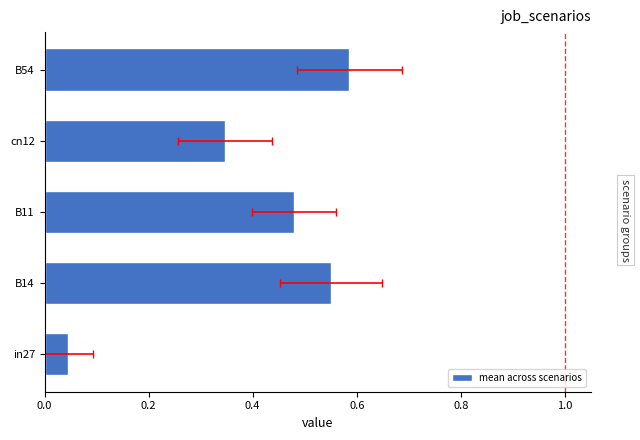

What is the difference between the maximum and minimum values?

0.5